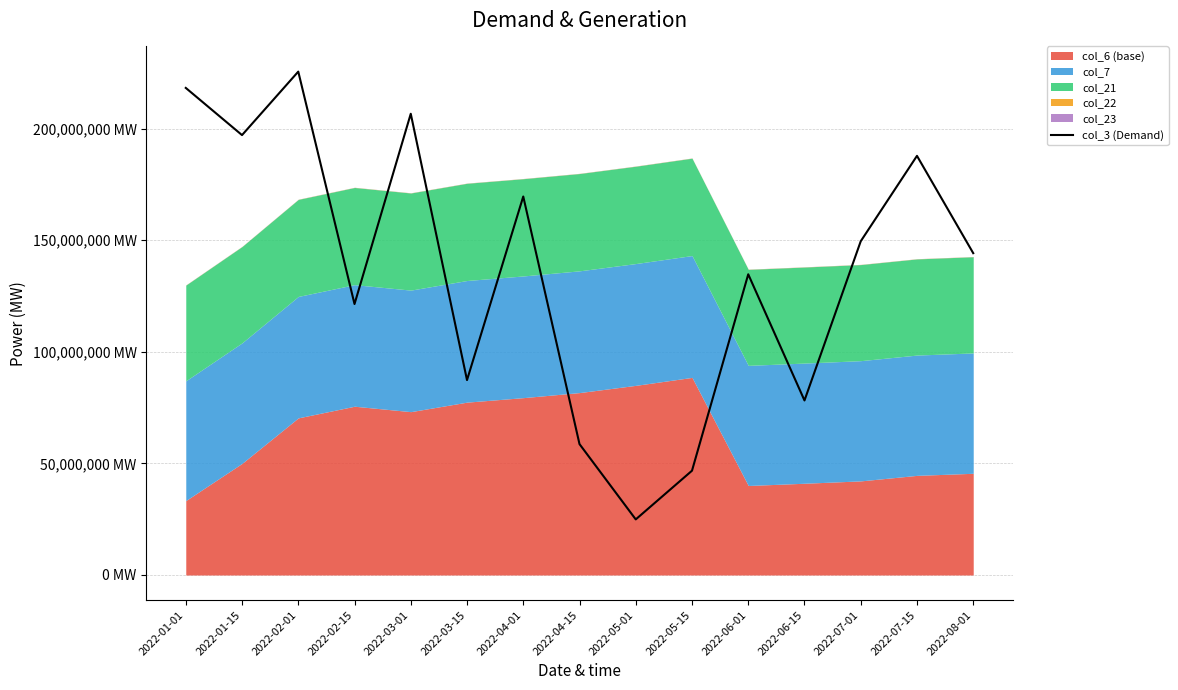

What is the difference between the maximum and second lowest values?

178803440